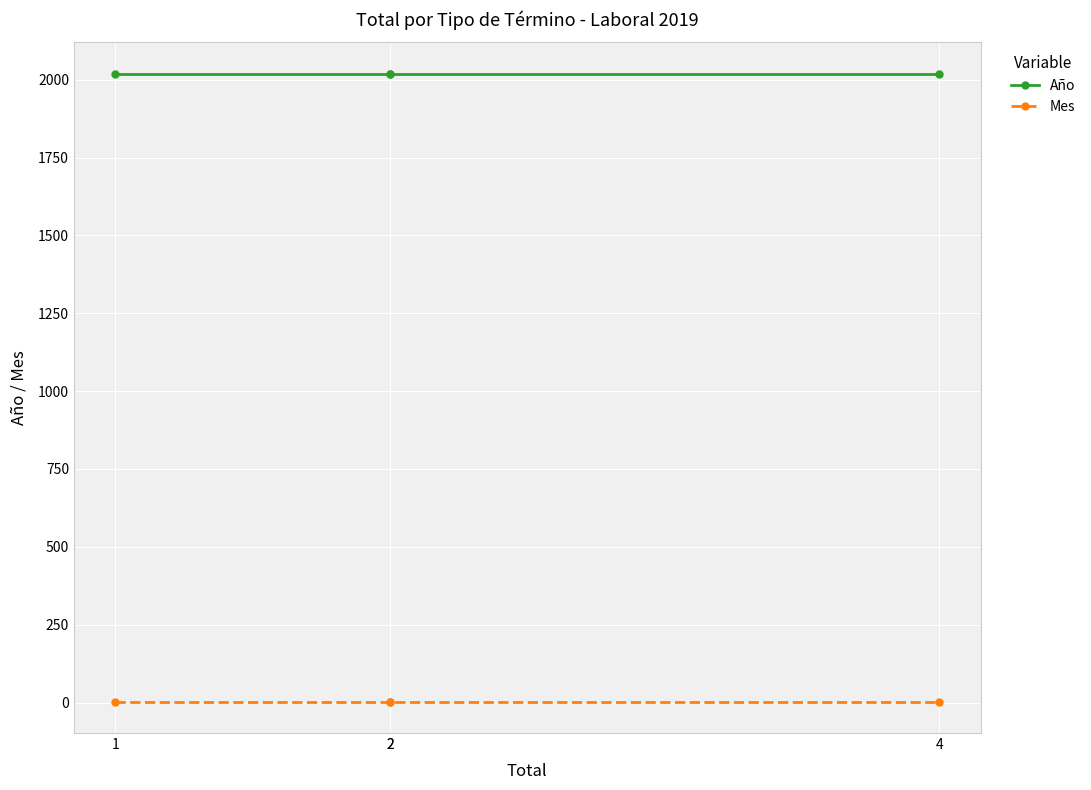

What is the difference between the highest and lowest values at 2?

2016